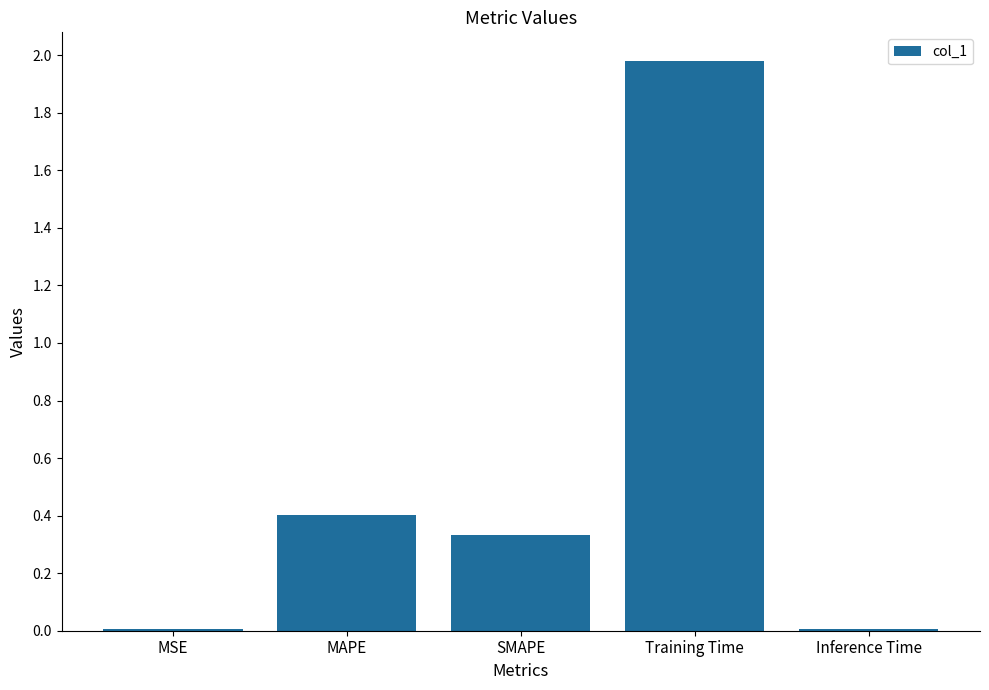

What is the sum of all values?

2.7